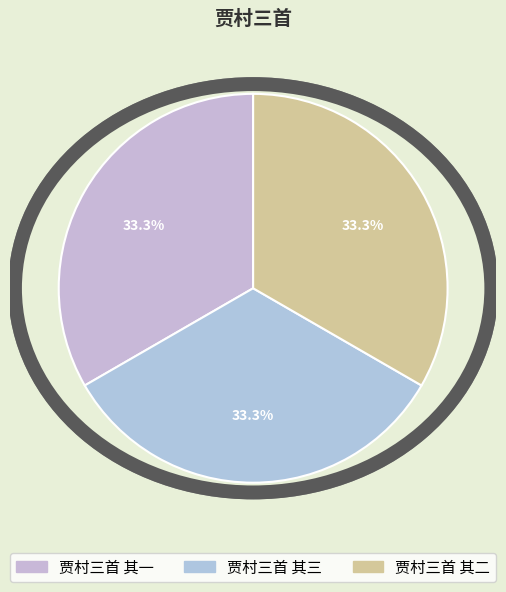

Is 贾村三首 其三 the majority of the pie?

No